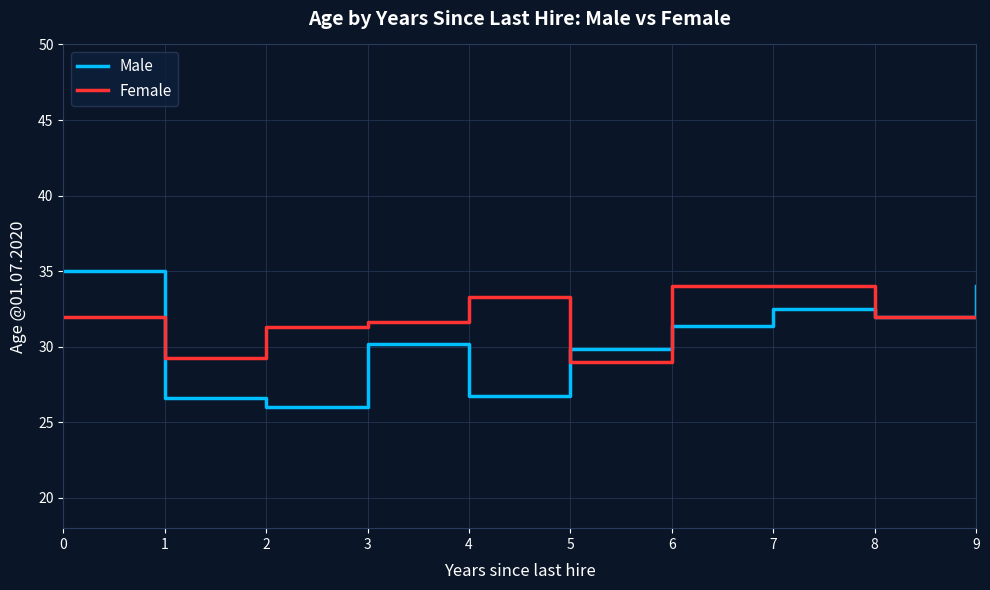

Is the value of Male at 3 greater than the value of Female at 2?

No